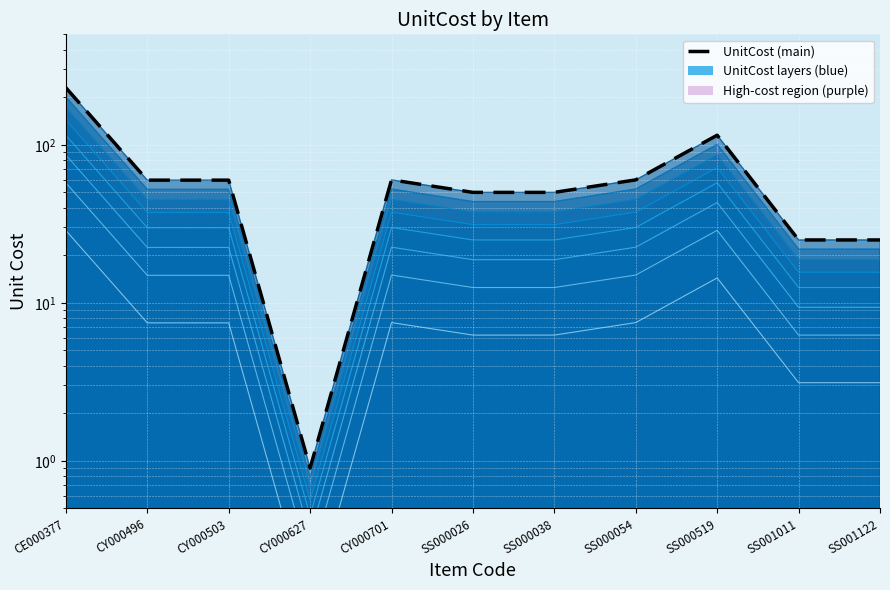

How many lines are shown in the chart?

1